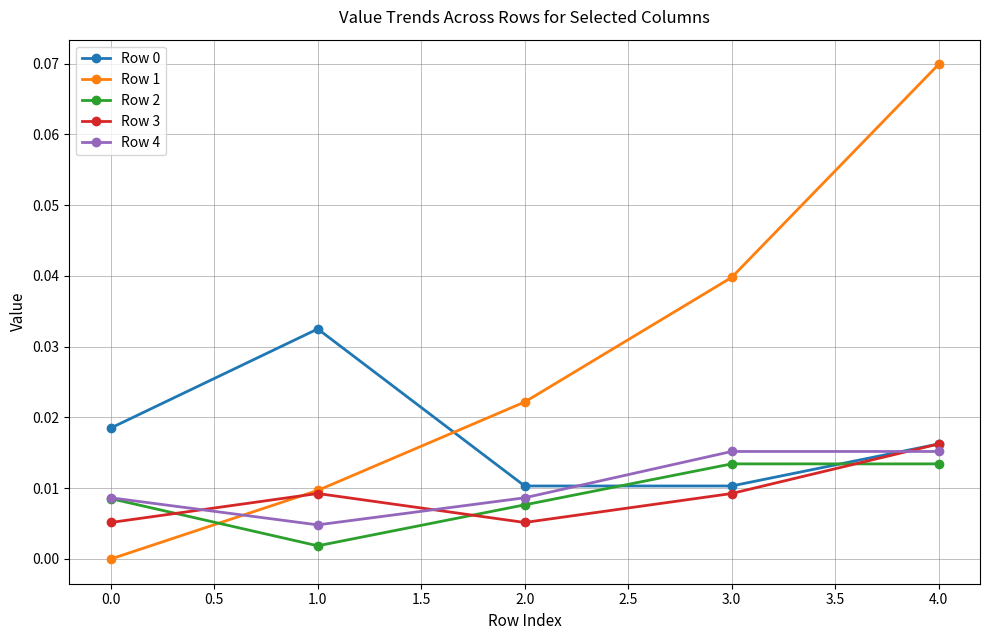

True or false: Row 4 has a value of 0.0 at 1.0.

True